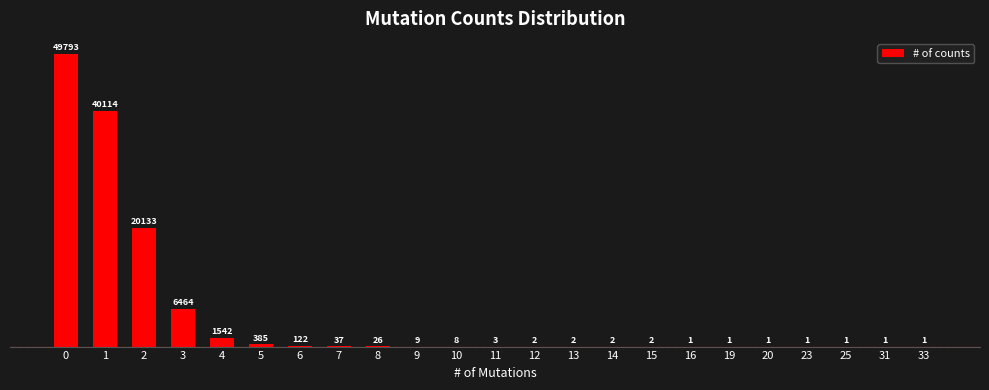

What is the average value?

5159